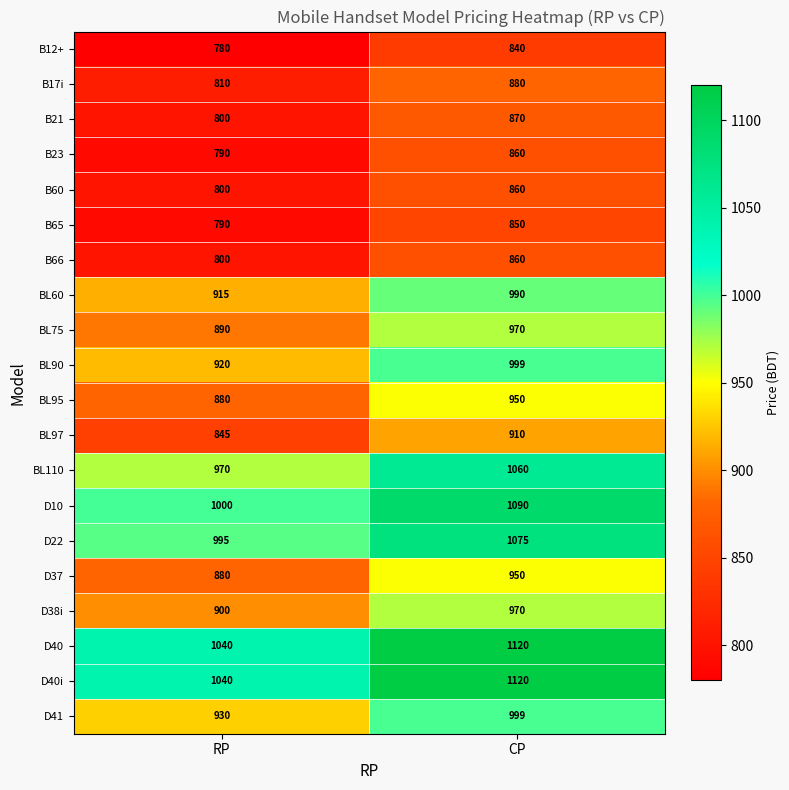

What is the sum of the BL90 values at RP and CP?

1919